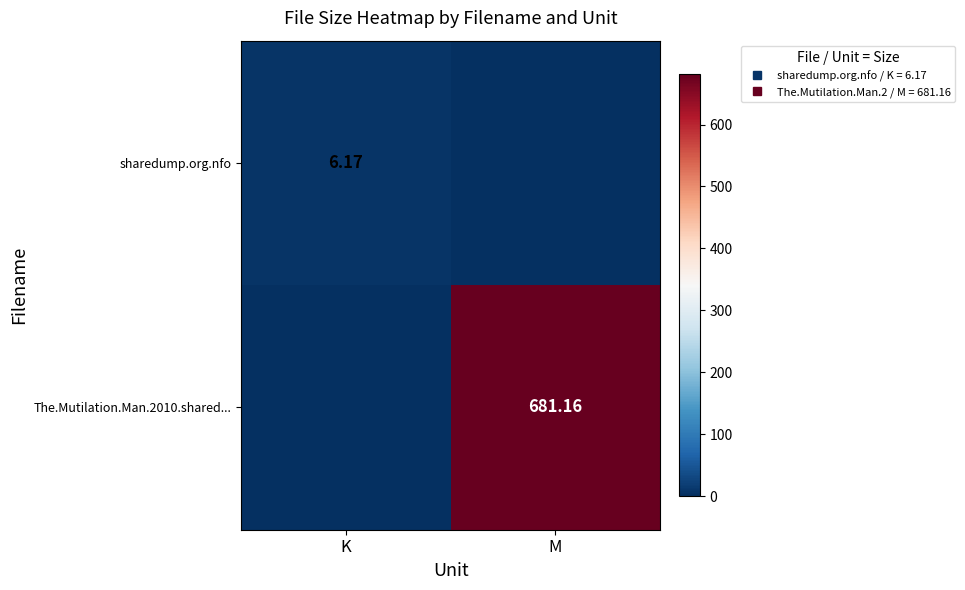

Rank the series by their maximum value, from highest to lowest.

The.Mutilation.Man.2010.shared..., sharedump.org.nfo